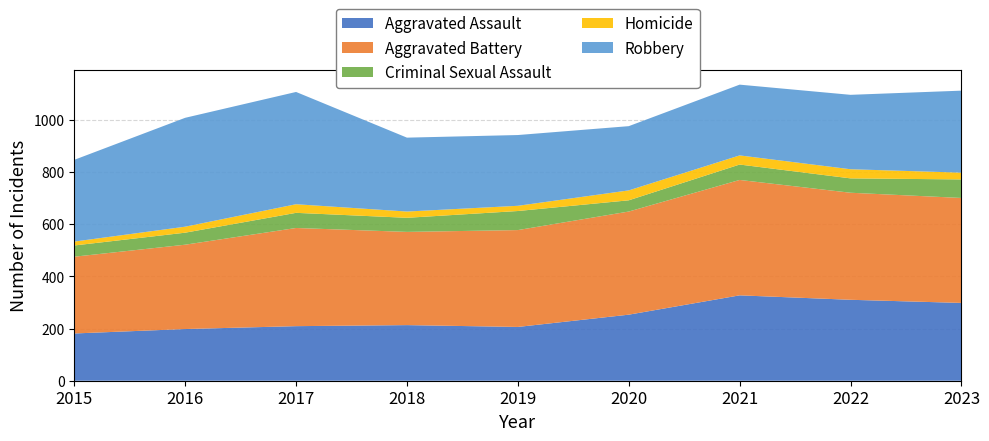

Reading left to right, extract all data points from this chart.

Aggravated Assault: 181	198	209	213	206	253	327	310	298
Aggravated Battery: 294	323	376	357	371	395	442	410	402
Criminal Sexual Assault: 43	46	58	54	73	43	59	55	71
Homicide: 15	23	33	24	20	38	35	35	26
Robbery: 313	417	430	283	271	246	271	285	314